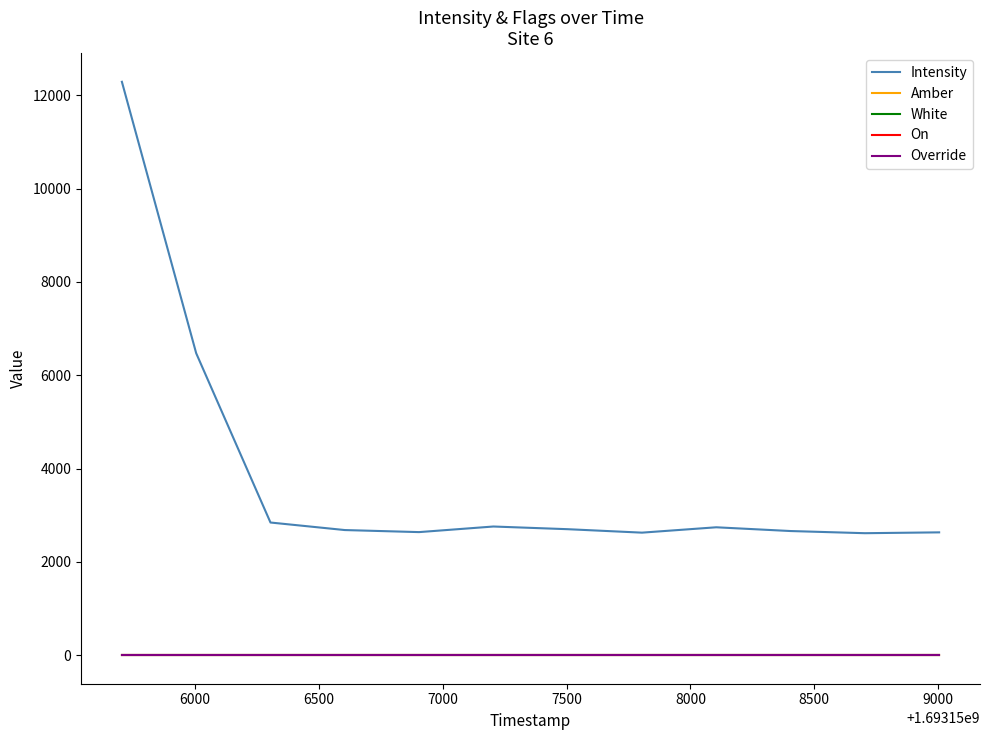

What is the highest value of the White series?

1.0